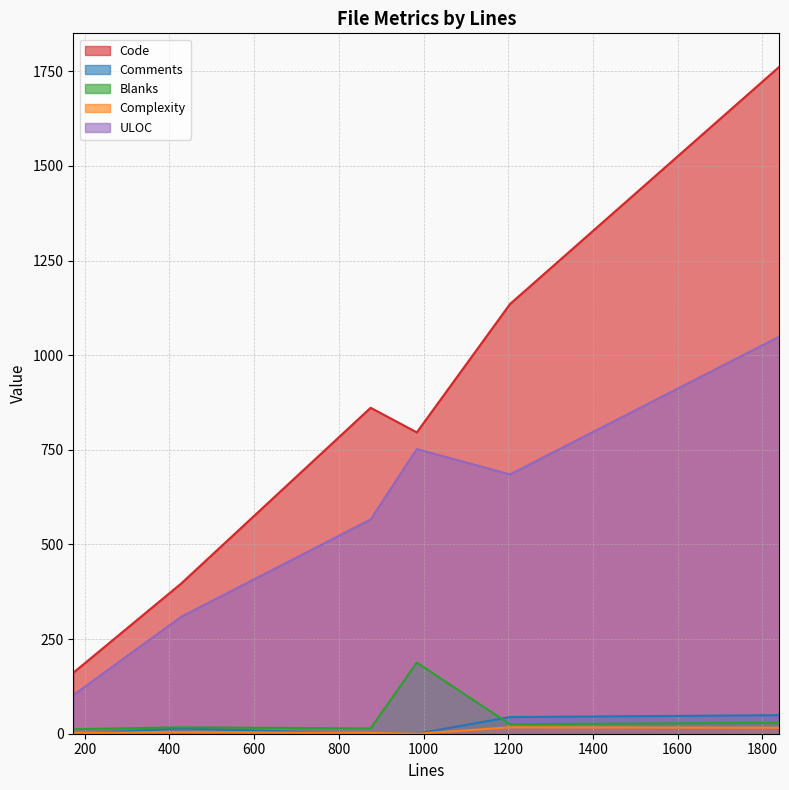

How many values in the ULOC series are below 685?

3